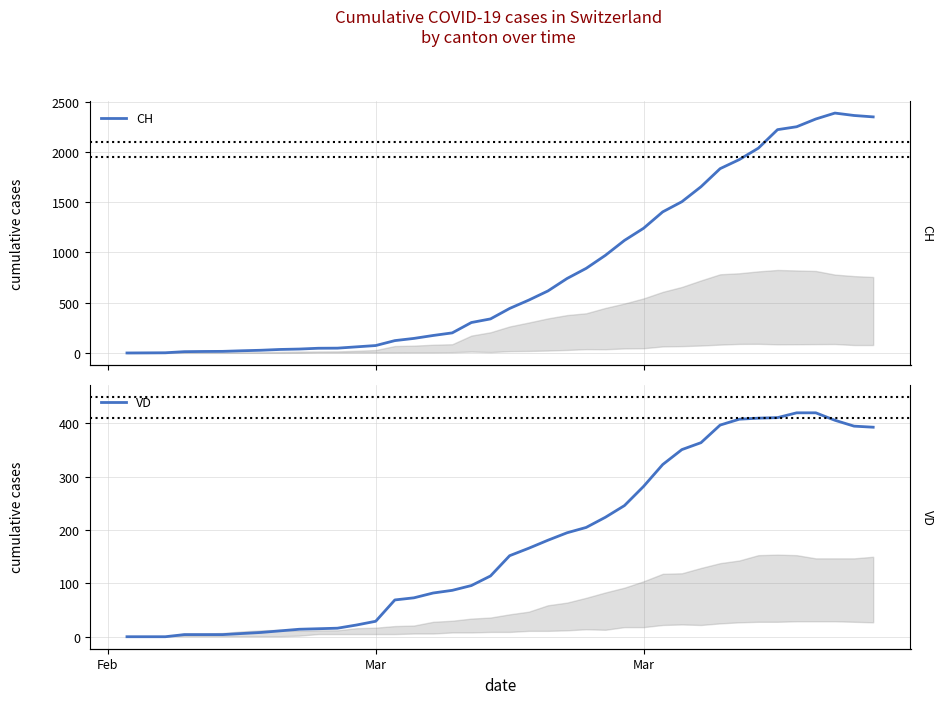

True or false: VD has a value of 7 at 3.

False